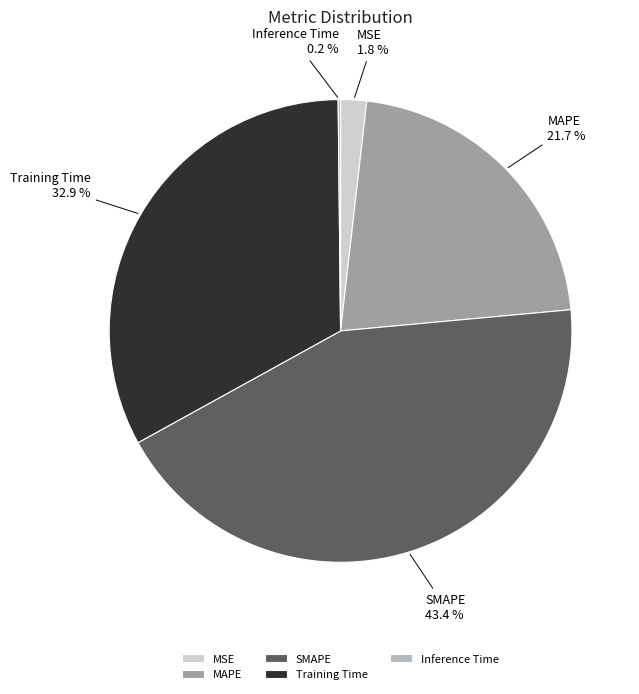

What is the largest slice in the pie chart?

SMAPE